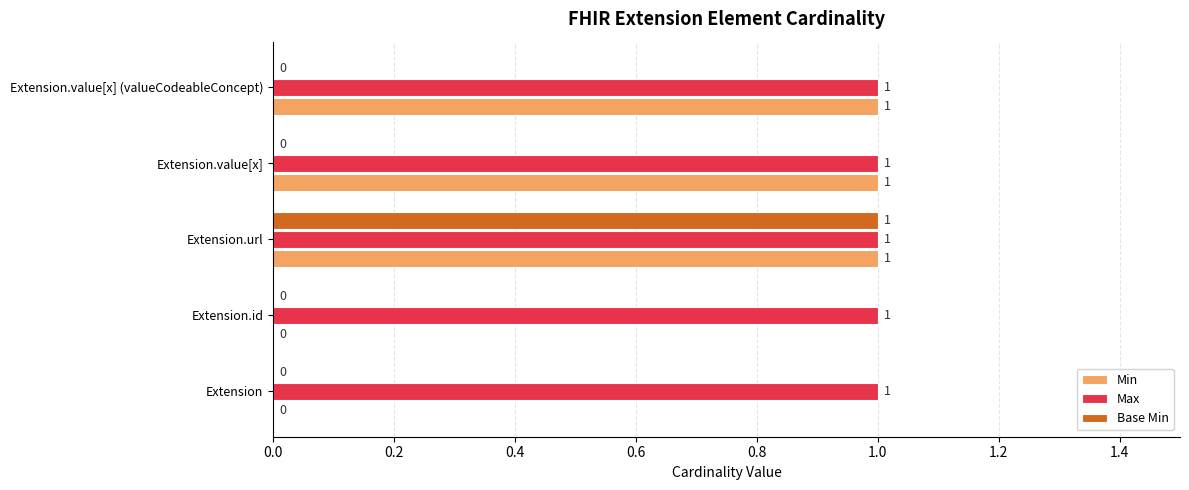

What is the total value across all series at Extension.url?

3